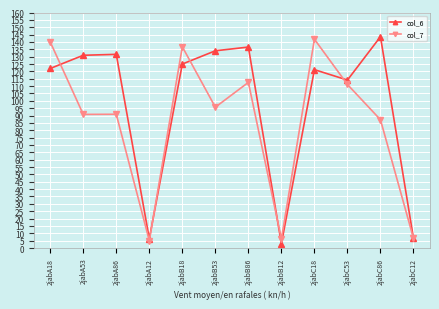

What are all the series names shown in the legend?

col_6, col_7